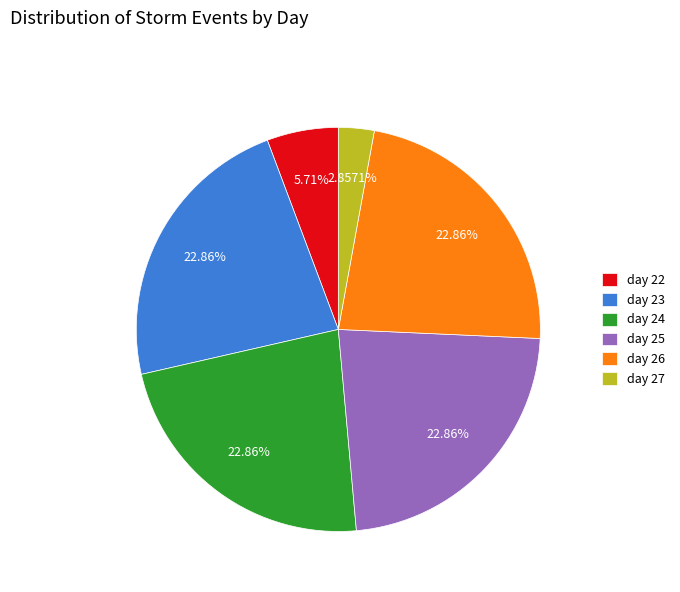

Combined, what portion of the pie is day 24 and day 26?

45.7%